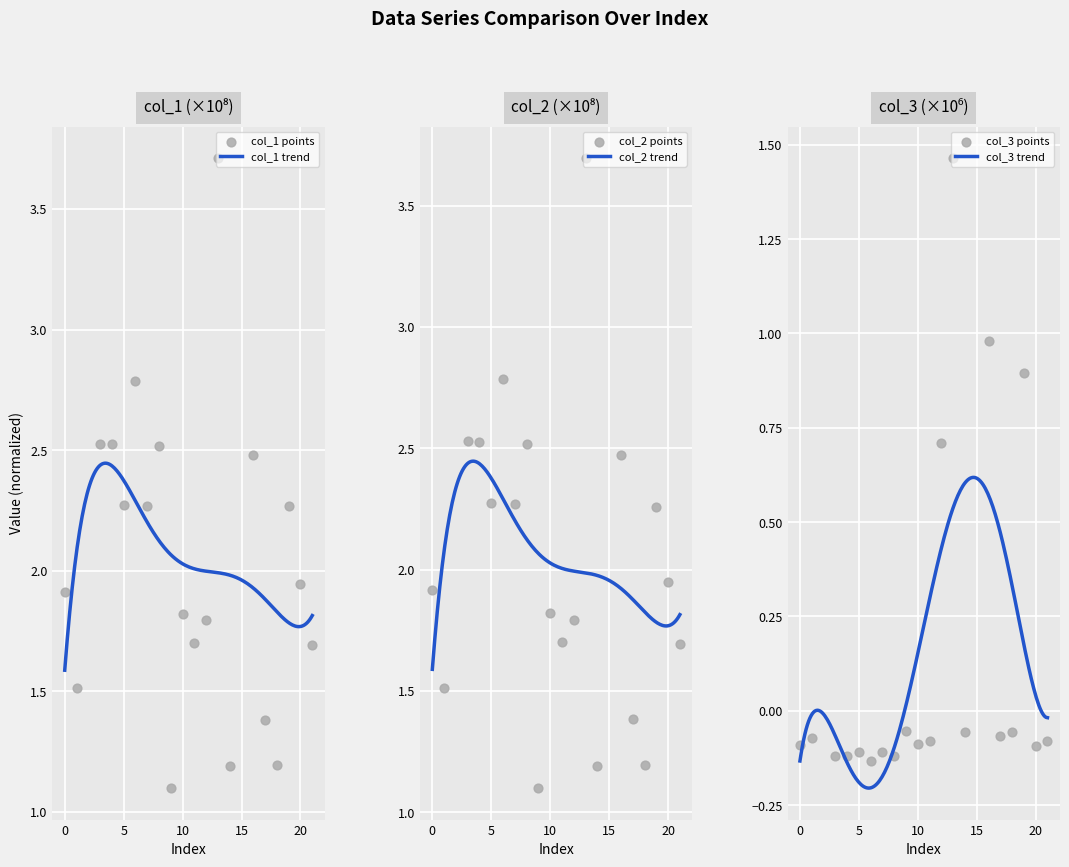

Is the value of col_1 at 20 greater than the value of col_3 at 4?

Yes